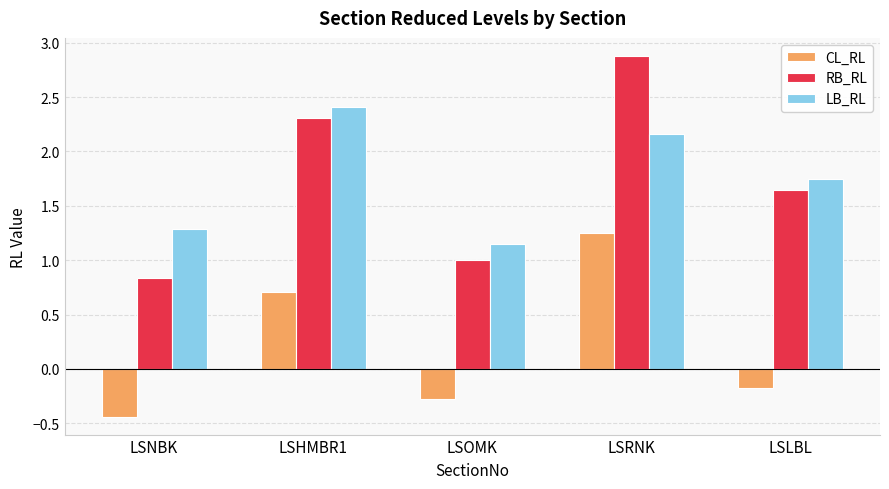

Between LSNBK and LSRNK, which series saw the biggest shift?

RB_RL